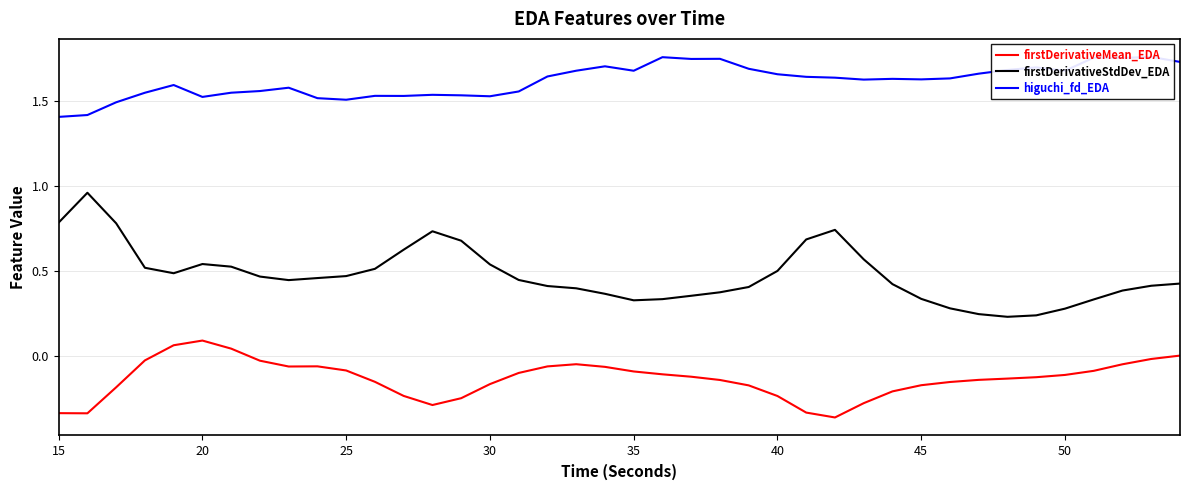

Which series has the widest spread of values?

firstDerivativeStdDev_EDA